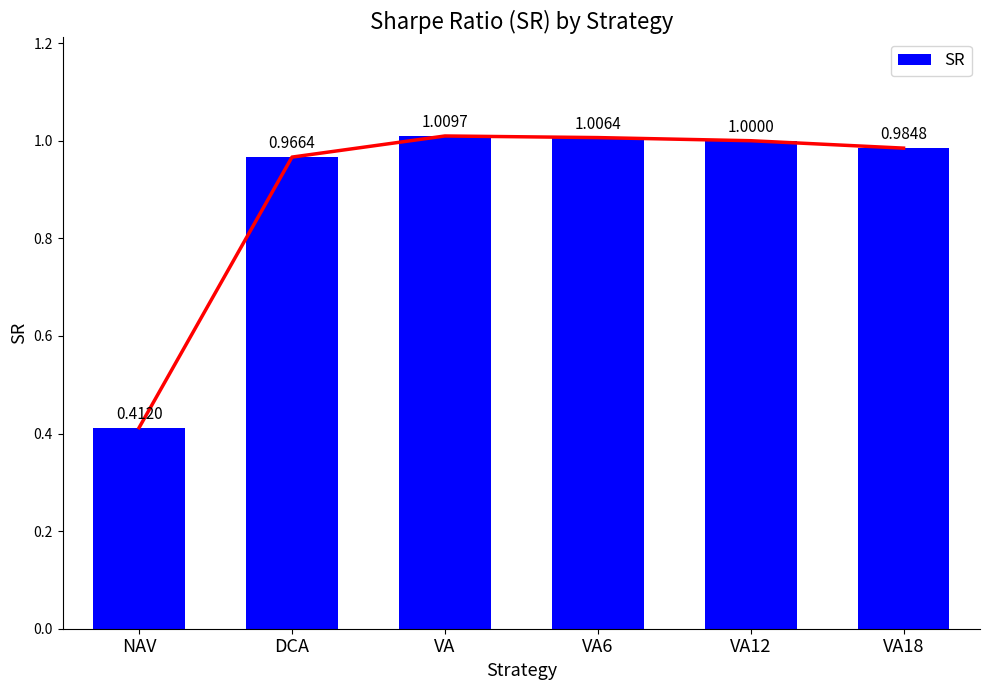

What is the label of the 6th bar from the right?

NAV